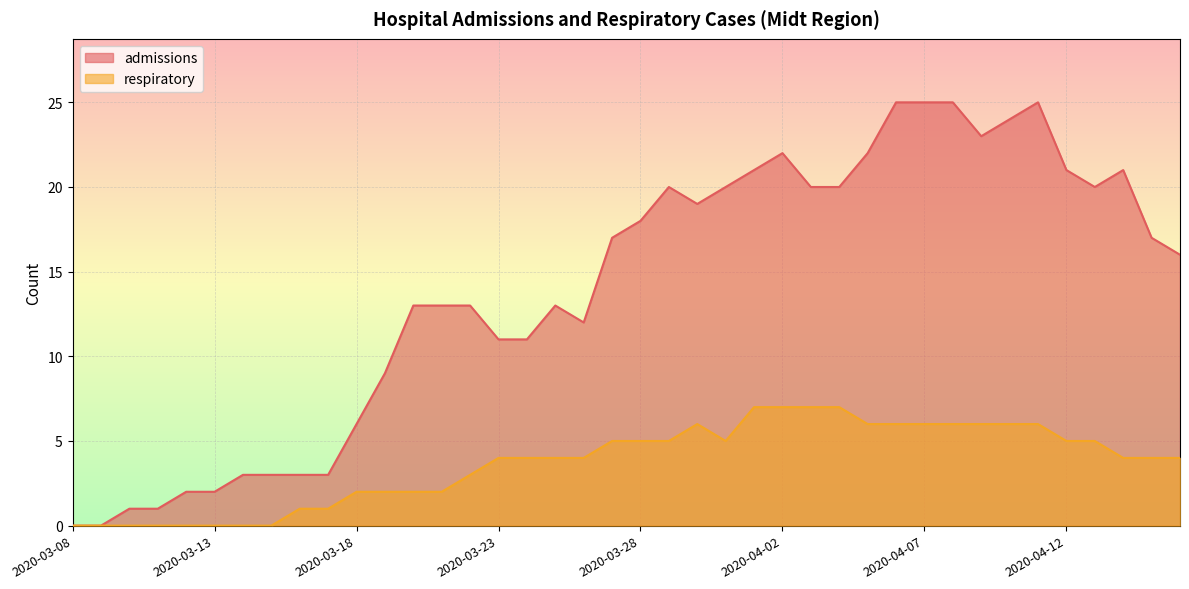

The value of respiratory at 2020-03-17 is 2. True or false?

False